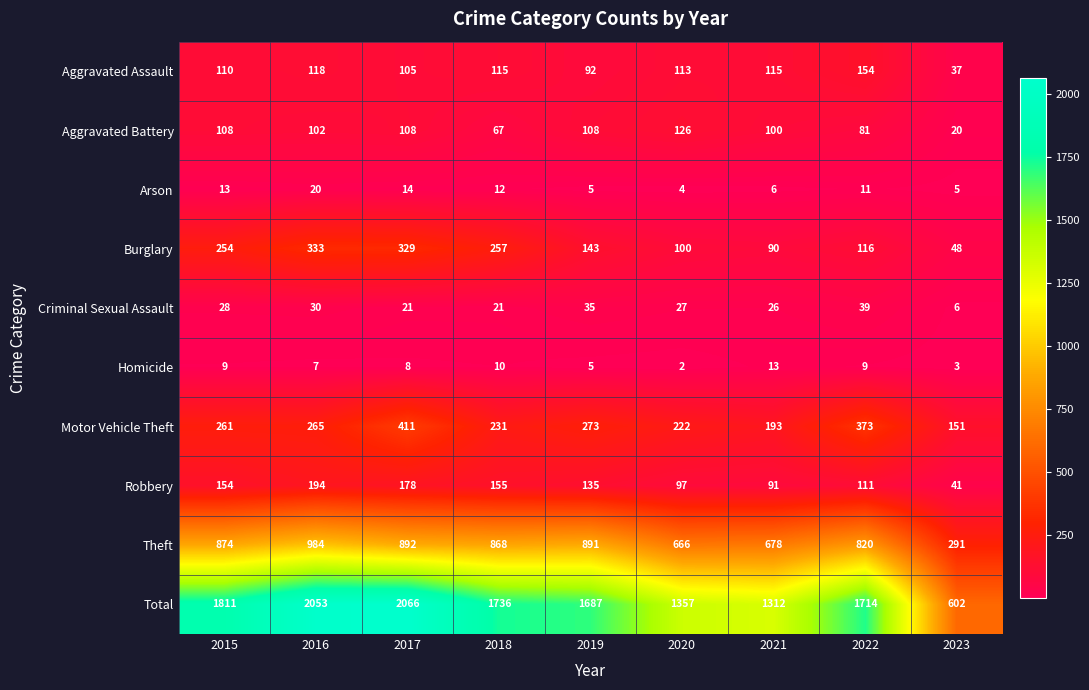

Between 2015 and 2018, which series saw the biggest shift?

Total